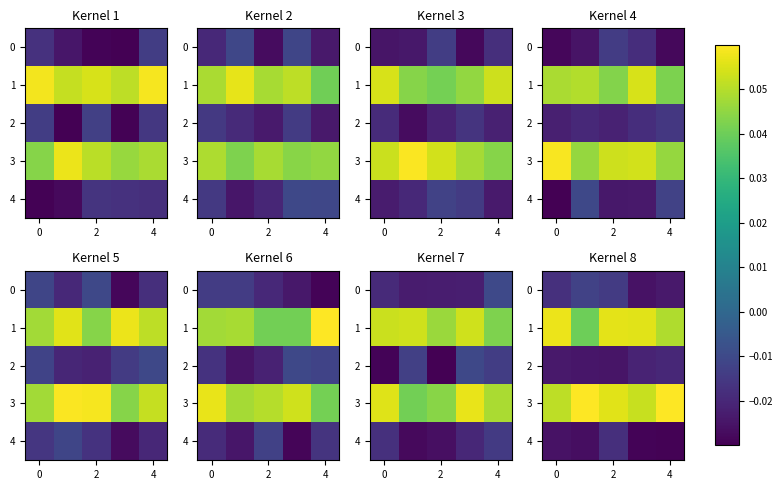

Is it true that 3 equals 0.1 at 2?

False